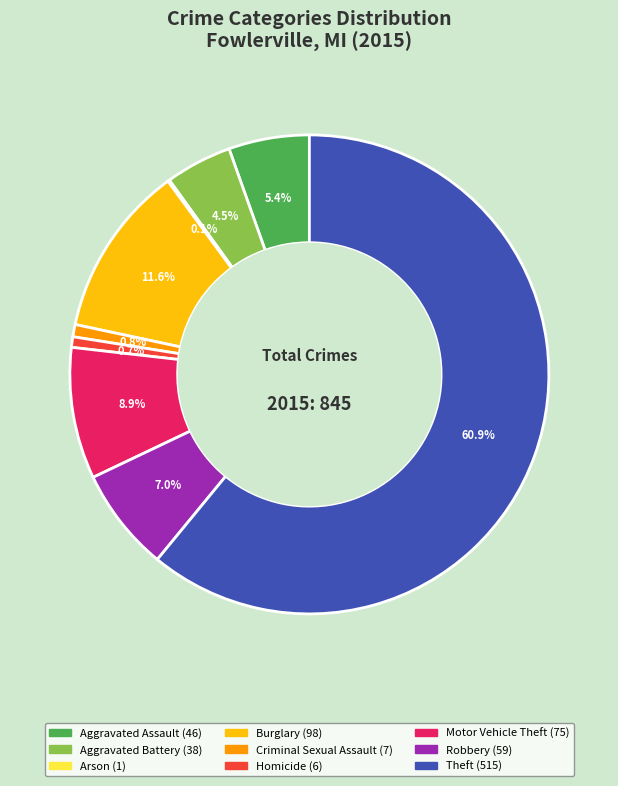

Approximately how many times larger is the value at Motor Vehicle Theft compared to Aggravated Battery?

2.0